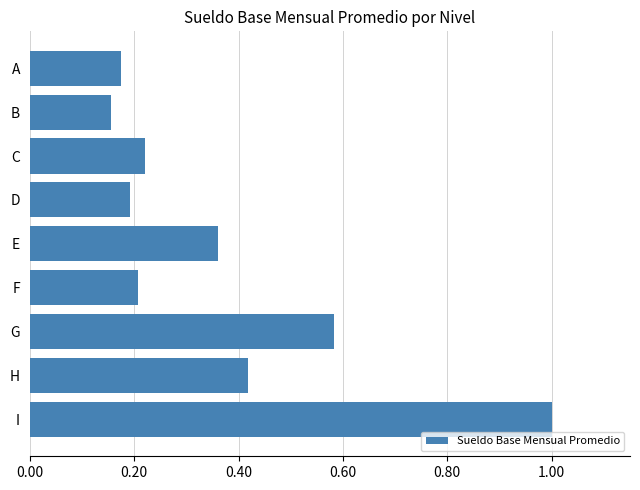

Which has a higher value, D or G?

G